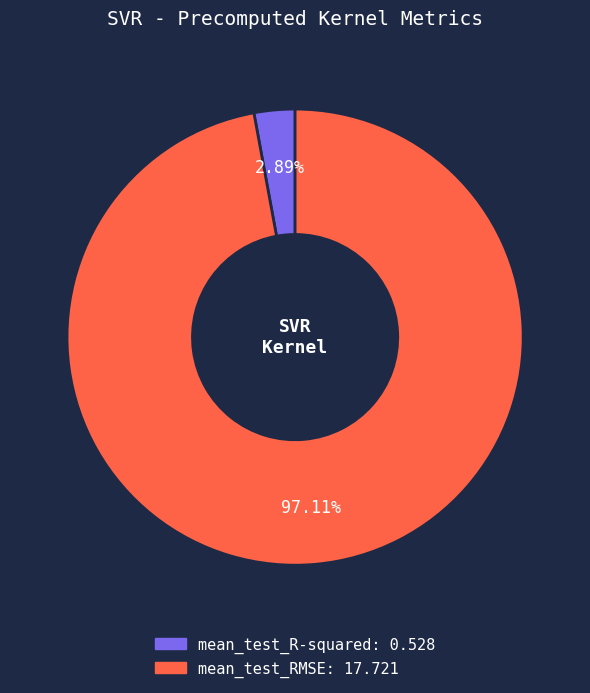

To the nearest percent, what percentage of the pie is mean_test_R-squared?

3%